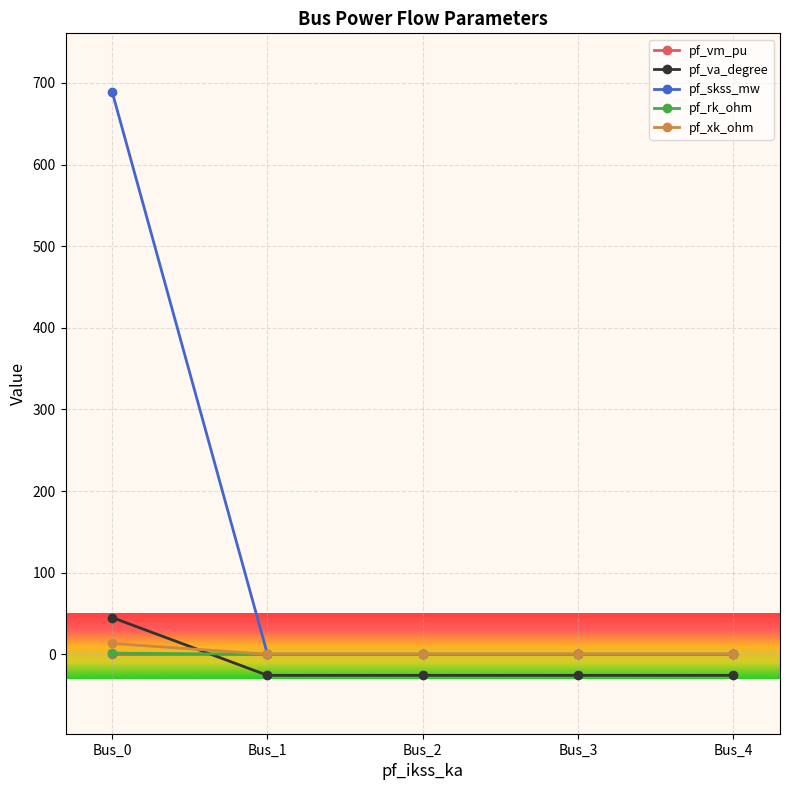

What are all the series names shown in the legend?

pf_vm_pu, pf_va_degree, pf_skss_mw, pf_rk_ohm, pf_xk_ohm